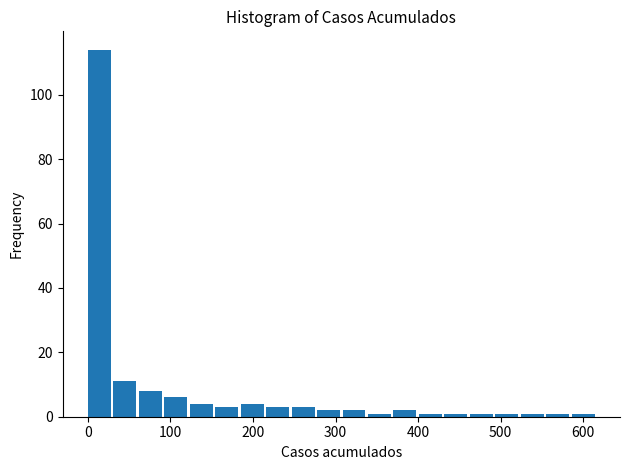

Read against the x-axis, roughly where is the centre of the tallest bar?

10